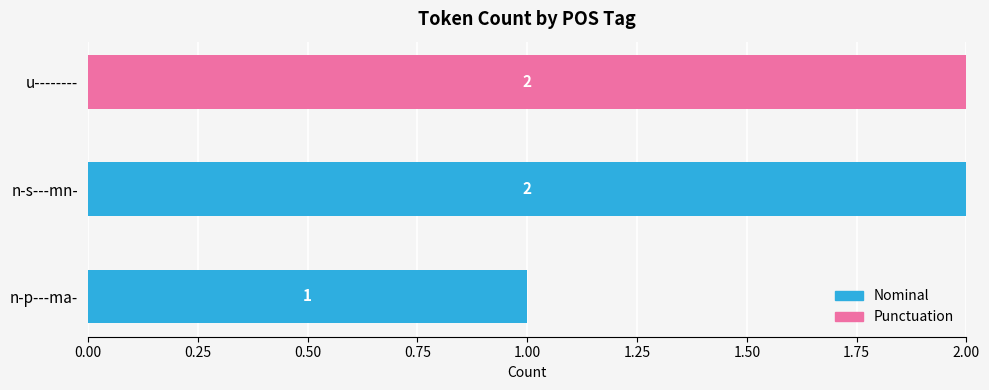

How many Nominal values are between 0 and 2?

3